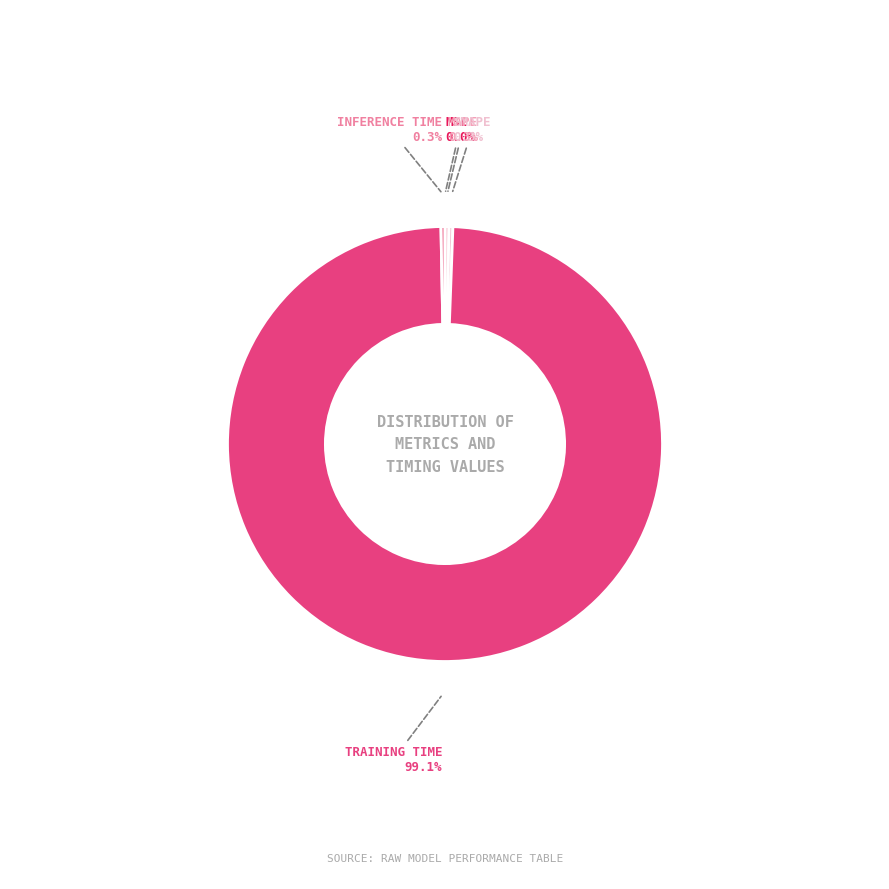

Is there a majority slice in this chart?

Yes